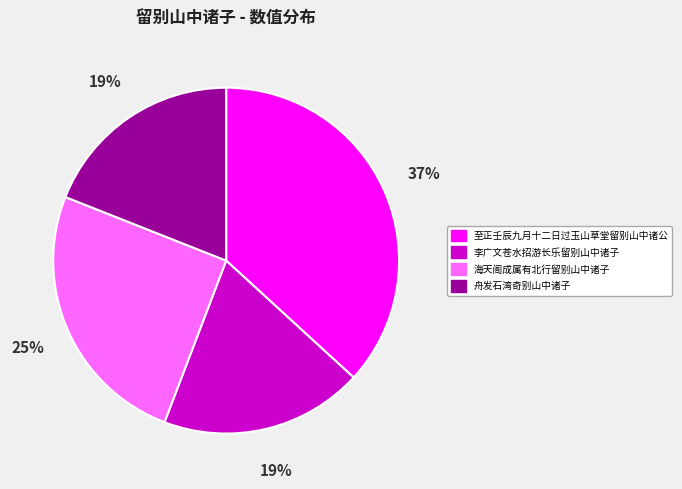

To the nearest percent, what portion does 至正壬辰九月十二日过玉山草堂留别山中诸公 represent?

37%